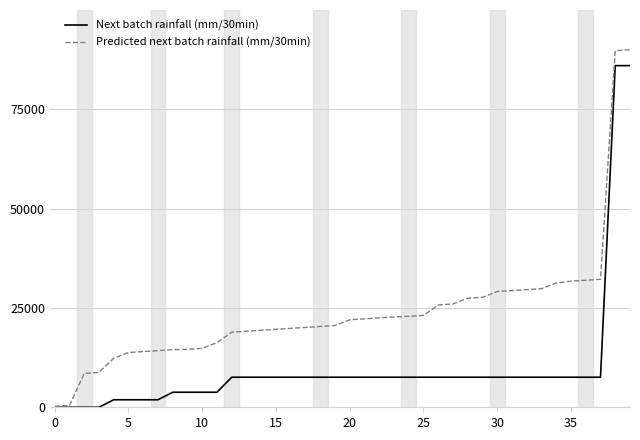

What is the maximum value for Next batch rainfall (mm/30min)?

85995.4